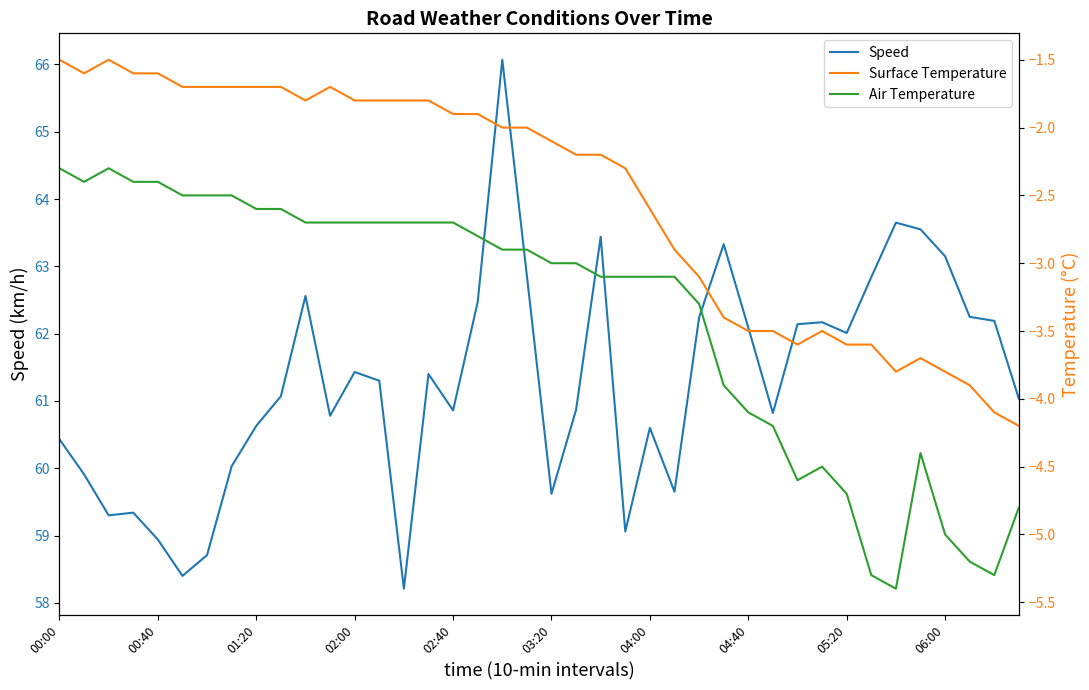

How many values in the Surface Temperature series exceed -2?

18